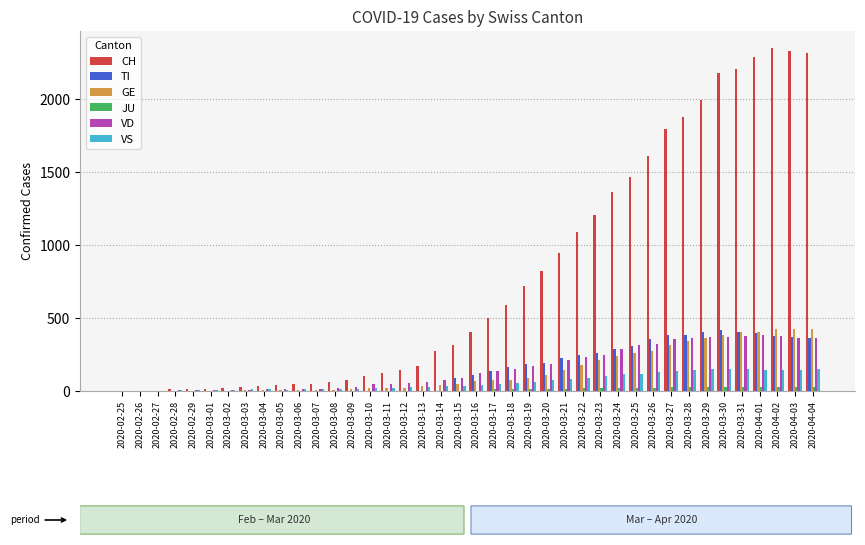

Between 2020-03-04 and 2020-03-25, which series saw the biggest shift?

CH